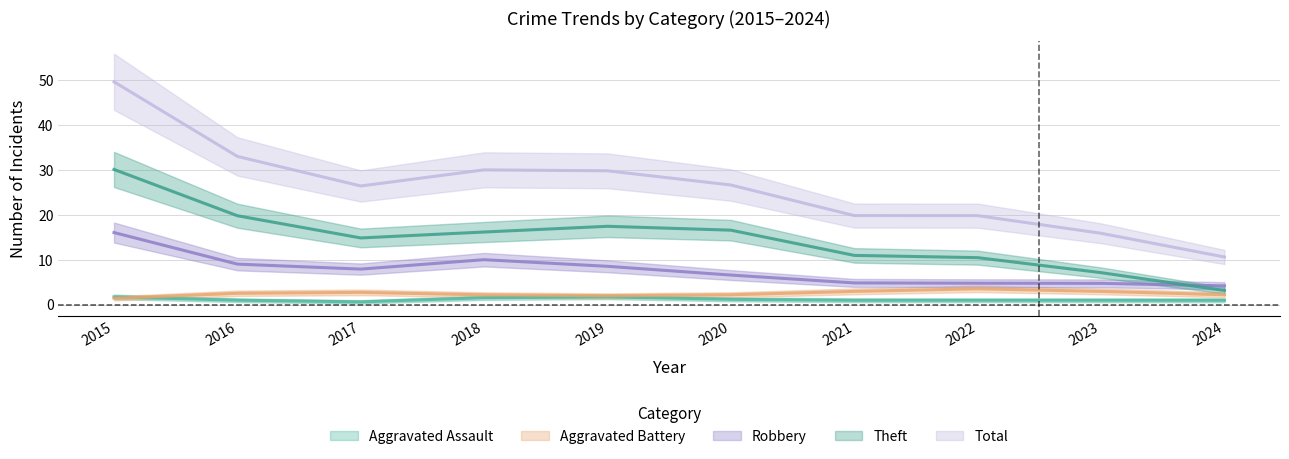

True or false: Aggravated Assault and Robbery intersect in this chart.

False